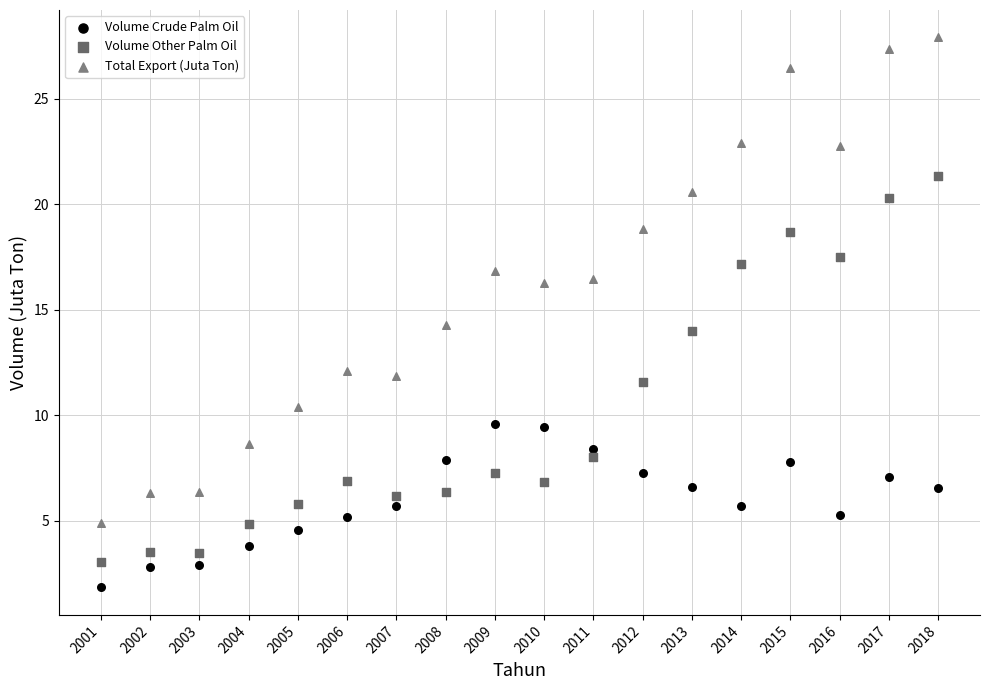

Which series contains the lowest Y value?

Volume Crude Palm Oil